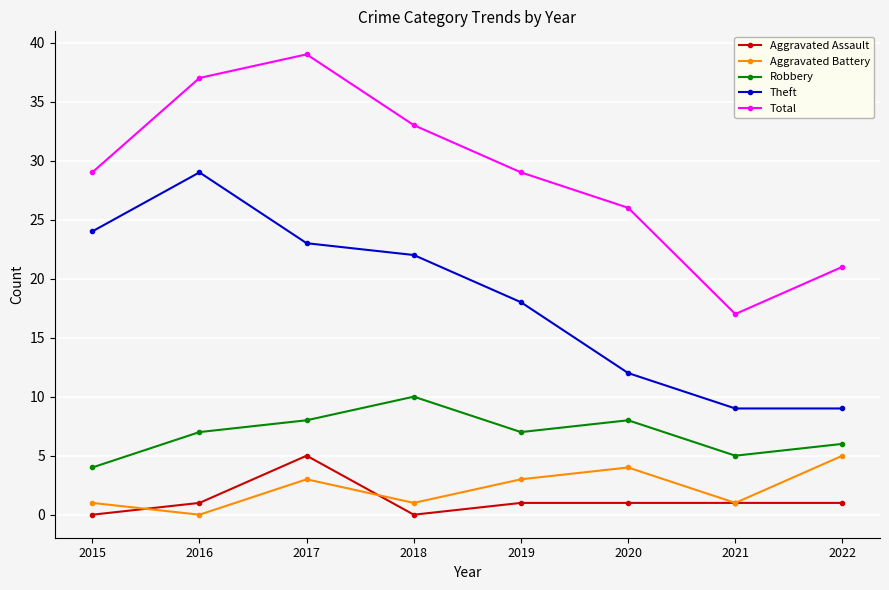

How many lines are shown in the chart?

5